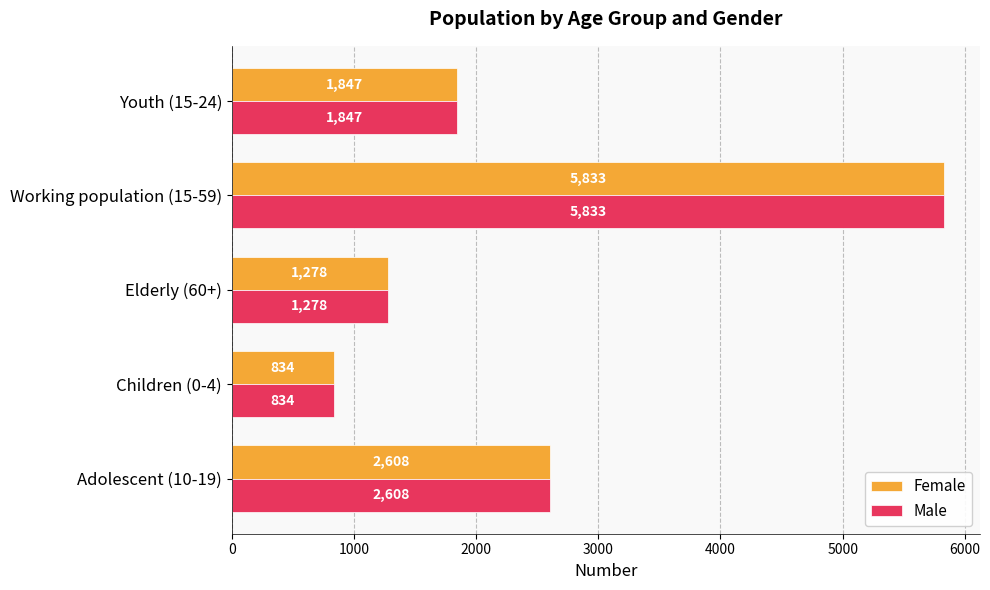

What is the maximum value for Male?

5833